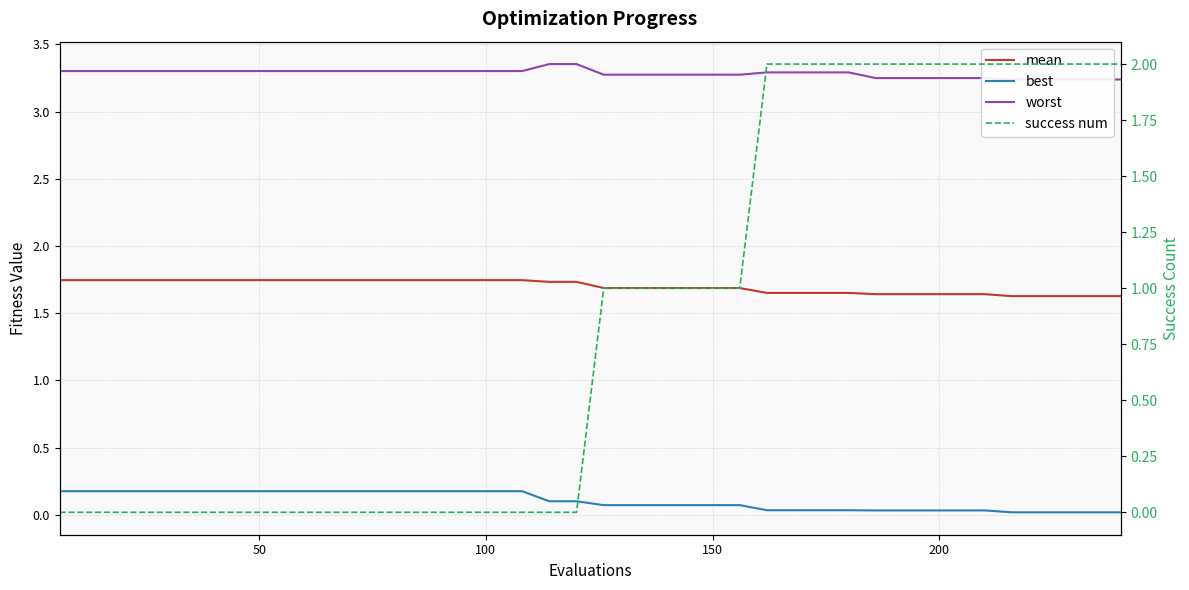

Reading right to left, what are all the values shown in this chart?

mean: 1.6	1.6	1.6	1.6	1.6	1.6	1.6	1.6	1.6	1.6	1.7	1.7	1.7	1.7	1.7	1.7	1.7	1.7	1.7	1.7	1.7	1.7	1.7	1.7	1.7	1.7	1.7	1.7	1.7	1.7	1.7	1.7	1.7	1.7	1.7	1.7	1.7	1.7	1.7	1.7
best: 0.0	0.0	0.0	0.0	0.0	0.0	0.0	0.0	0.0	0.0	0.0	0.0	0.0	0.0	0.1	0.1	0.1	0.1	0.1	0.1	0.1	0.1	0.2	0.2	0.2	0.2	0.2	0.2	0.2	0.2	0.2	0.2	0.2	0.2	0.2	0.2	0.2	0.2	0.2	0.2
worst: 3.2	3.2	3.2	3.2	3.2	3.2	3.2	3.2	3.2	3.2	3.3	3.3	3.3	3.3	3.3	3.3	3.3	3.3	3.3	3.3	3.4	3.4	3.3	3.3	3.3	3.3	3.3	3.3	3.3	3.3	3.3	3.3	3.3	3.3	3.3	3.3	3.3	3.3	3.3	3.3
success num: 2.0	2.0	2.0	2.0	2.0	2.0	2.0	2.0	2.0	2.0	2.0	2.0	2.0	2.0	1.0	1.0	1.0	1.0	1.0	1.0	0.0	0.0	0.0	0.0	0.0	0.0	0.0	0.0	0.0	0.0	0.0	0.0	0.0	0.0	0.0	0.0	0.0	0.0	0.0	0.0